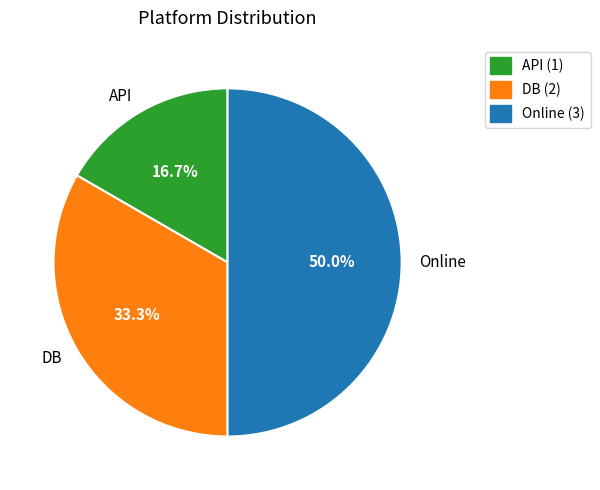

Which category has the smallest portion of the pie?

API